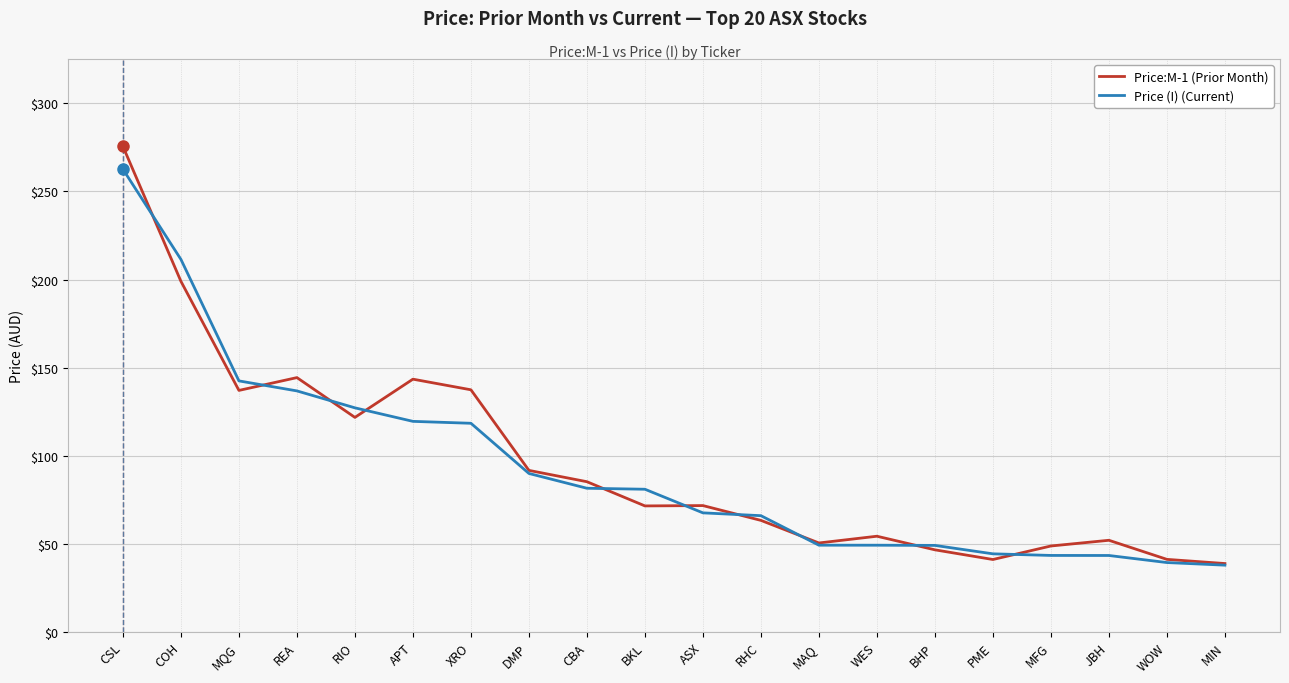

Read the Price:M-1 (Prior Month) value at ASX.

71.7